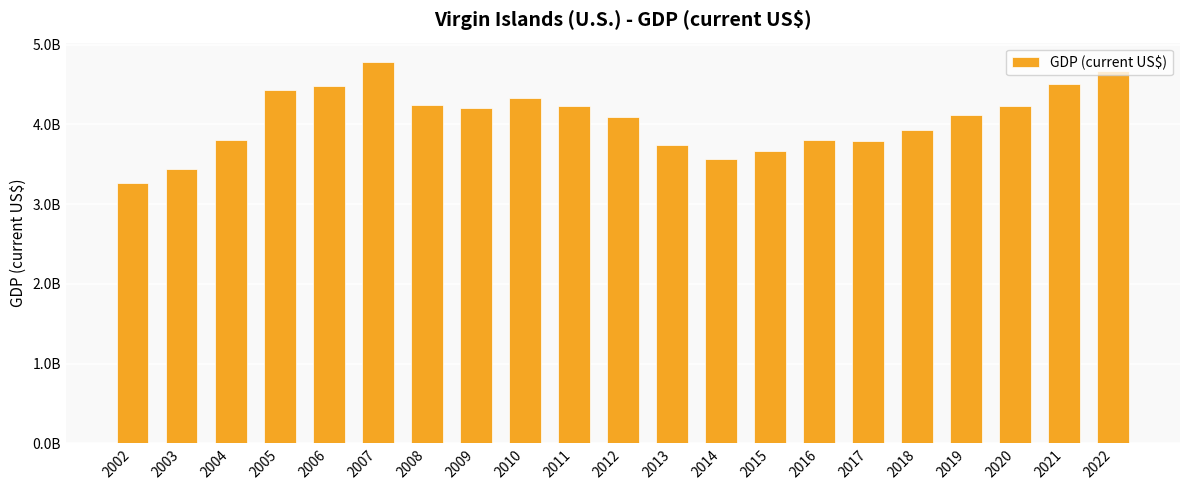

Does the chart contain any negative values?

No